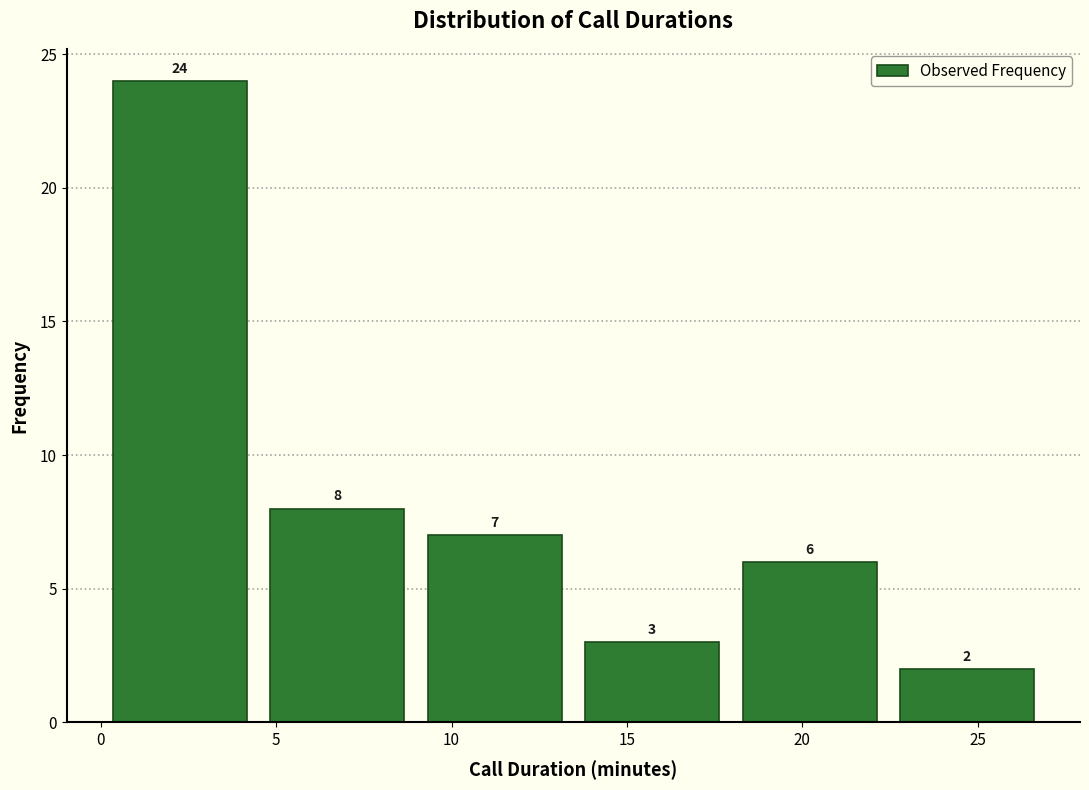

Over which range of the x-axis is the bar tallest?

0.0 to 4.5